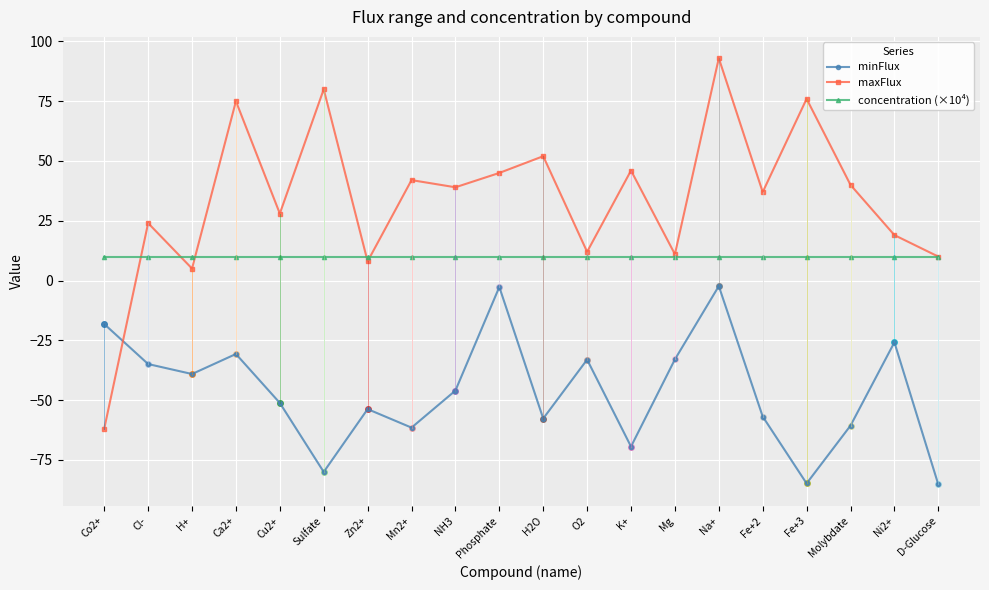

What are all the series names shown in the legend?

minFlux, maxFlux, concentration (×10⁴)